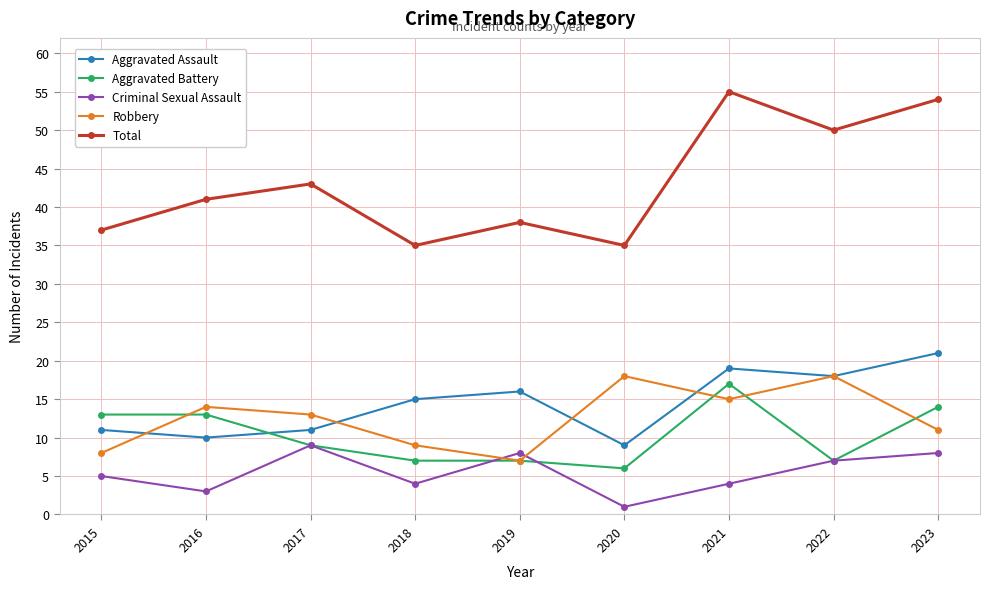

Reading left to right, extract all data points from this chart.

Aggravated Assault: 2015=11	2016=10	2017=11	2018=15	2019=16	2020=9	2021=19	2022=18	2023=21
Aggravated Battery: 2015=13	2016=13	2017=9	2018=7	2019=7	2020=6	2021=17	2022=7	2023=14
Criminal Sexual Assault: 2015=5	2016=3	2017=9	2018=4	2019=8	2020=1	2021=4	2022=7	2023=8
Robbery: 2015=8	2016=14	2017=13	2018=9	2019=7	2020=18	2021=15	2022=18	2023=11
Total: 2015=37	2016=41	2017=43	2018=35	2019=38	2020=35	2021=55	2022=50	2023=54